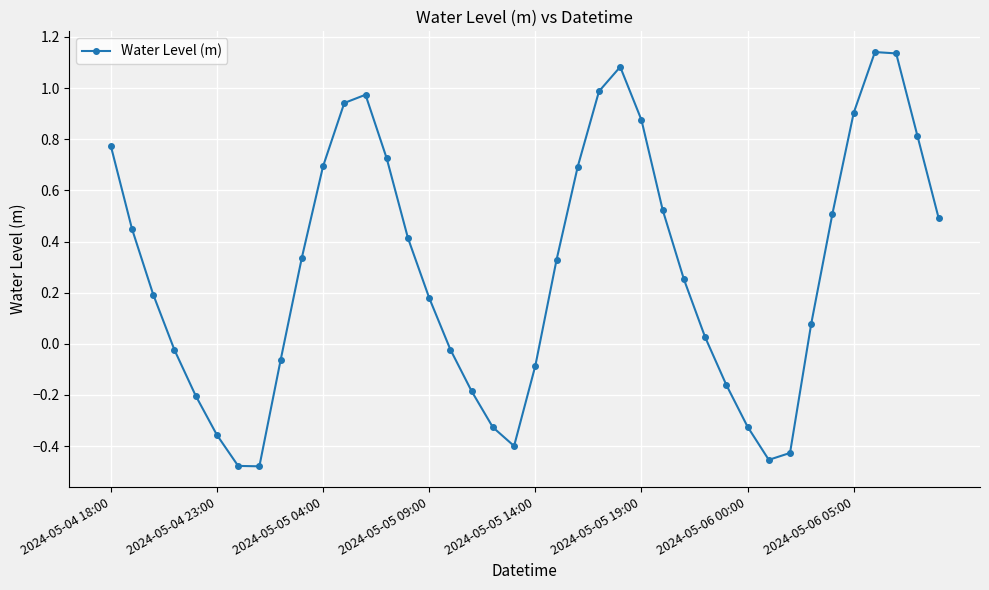

What is the sum of all values?

11.5